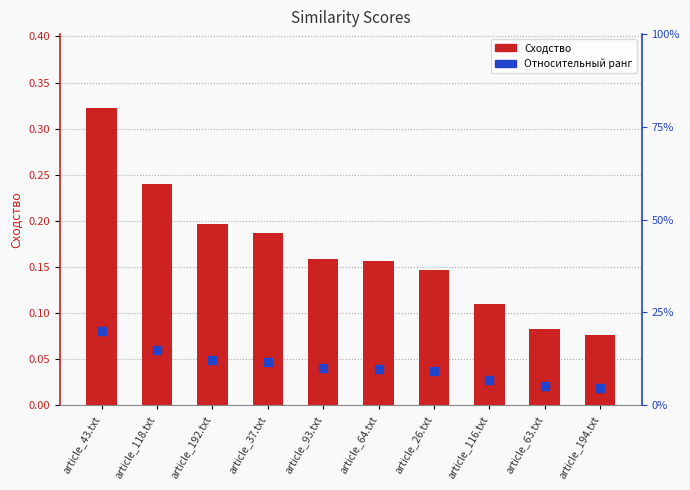

Which series contains the lowest Y value?

Относительный ранг